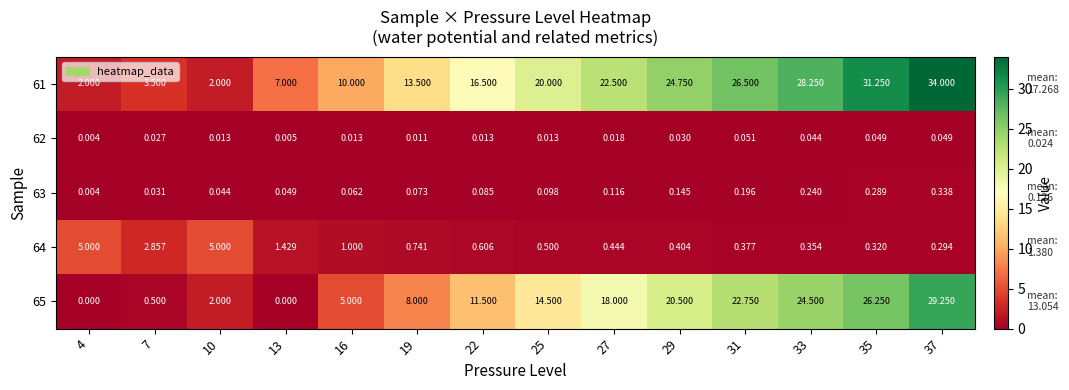

How many data points in 65 are less than 14?

7